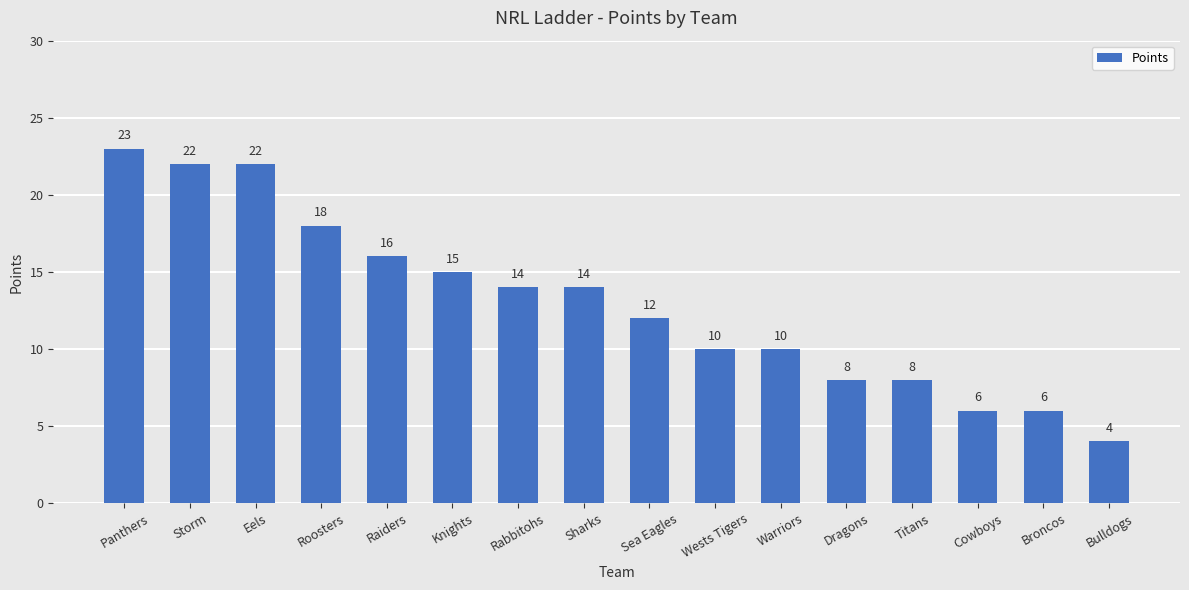

The chart shows a value of 5 at Dragons. True or false?

False